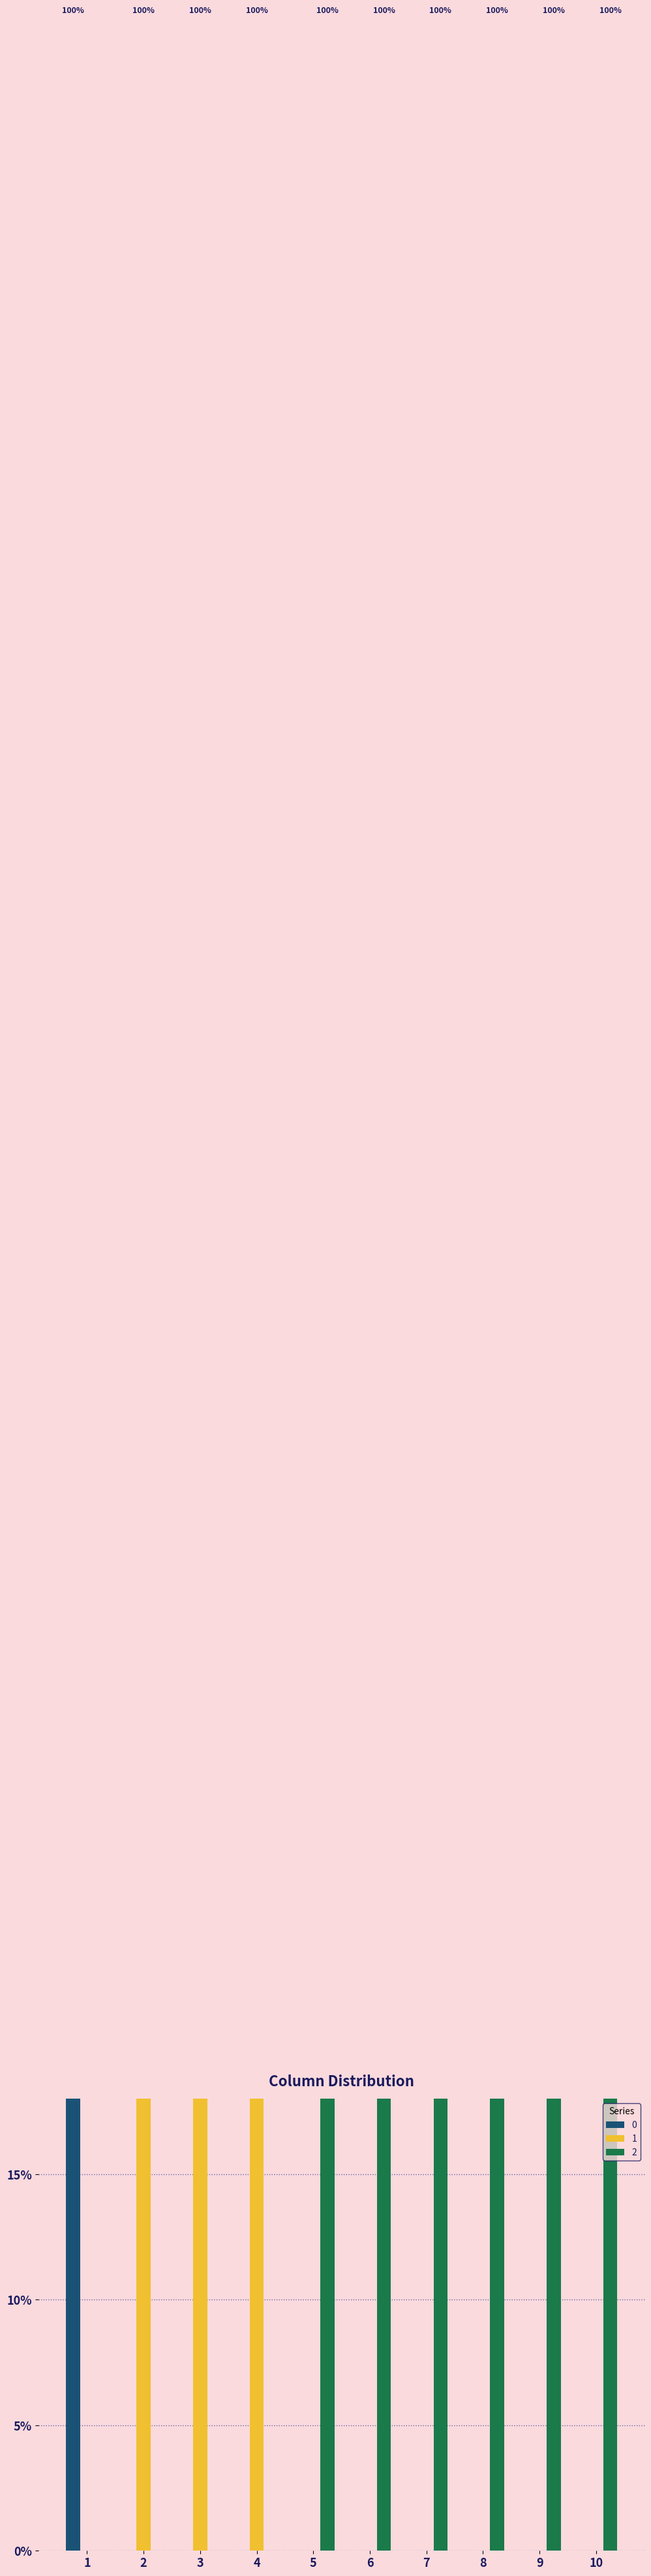

At which category is the sum across all series the highest?

1